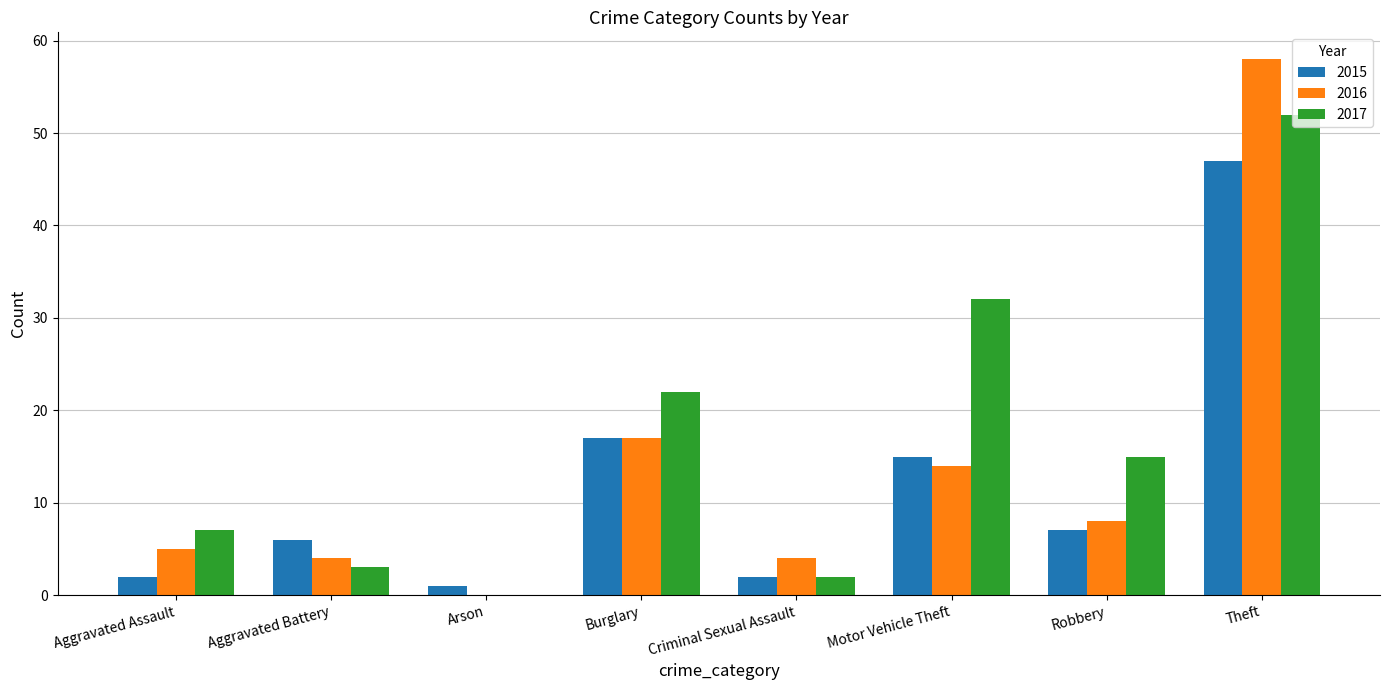

At which category is the sum across all series the highest?

Theft